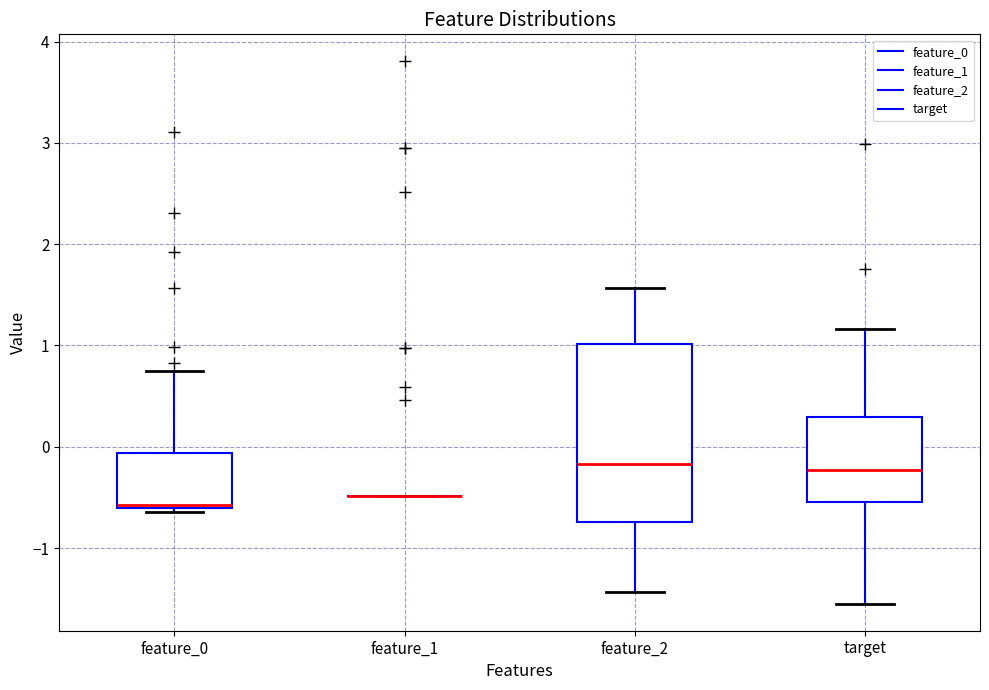

Which box is the tallest, from its lower edge to its upper edge?

feature_2